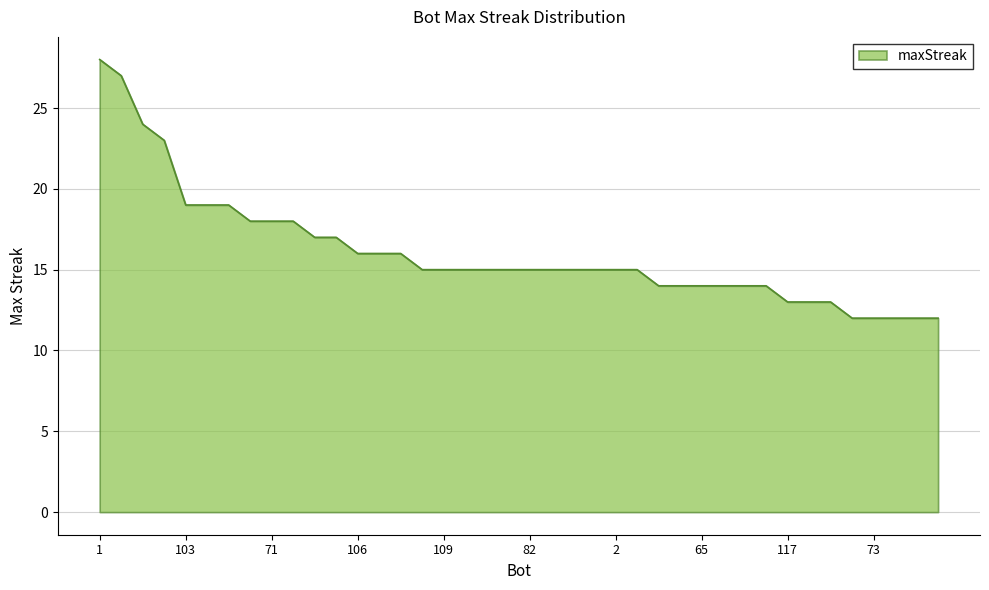

What is the difference between the maximum and minimum values?

16